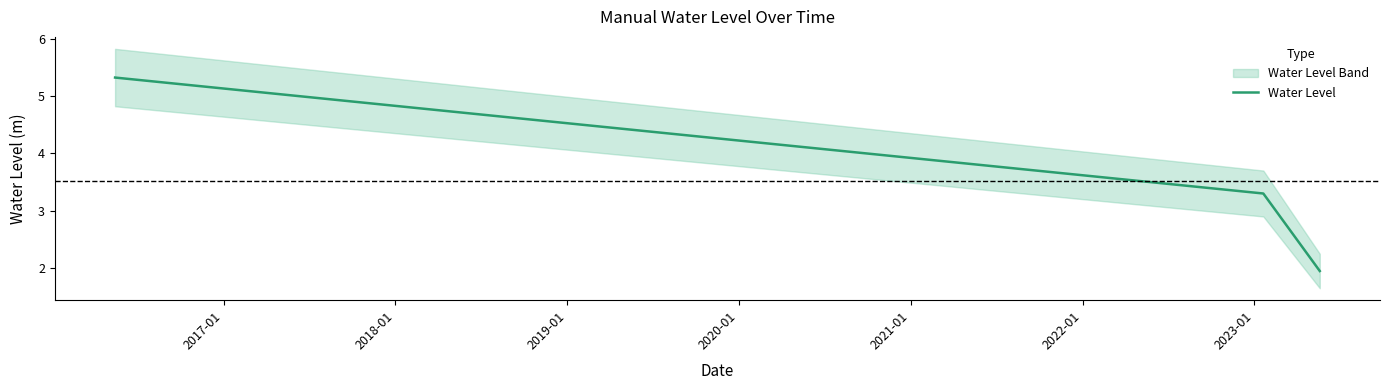

Does the chart have visible grid lines?

No